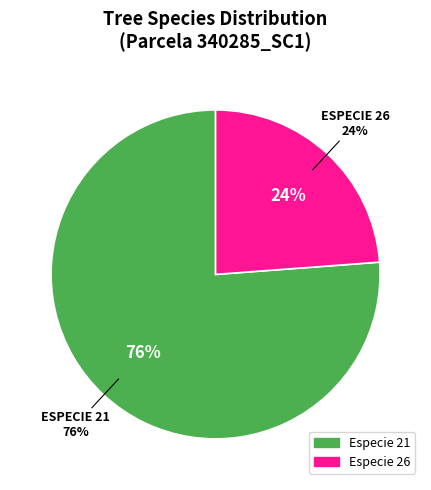

Rank the categories by value from lowest to highest.

26, 21